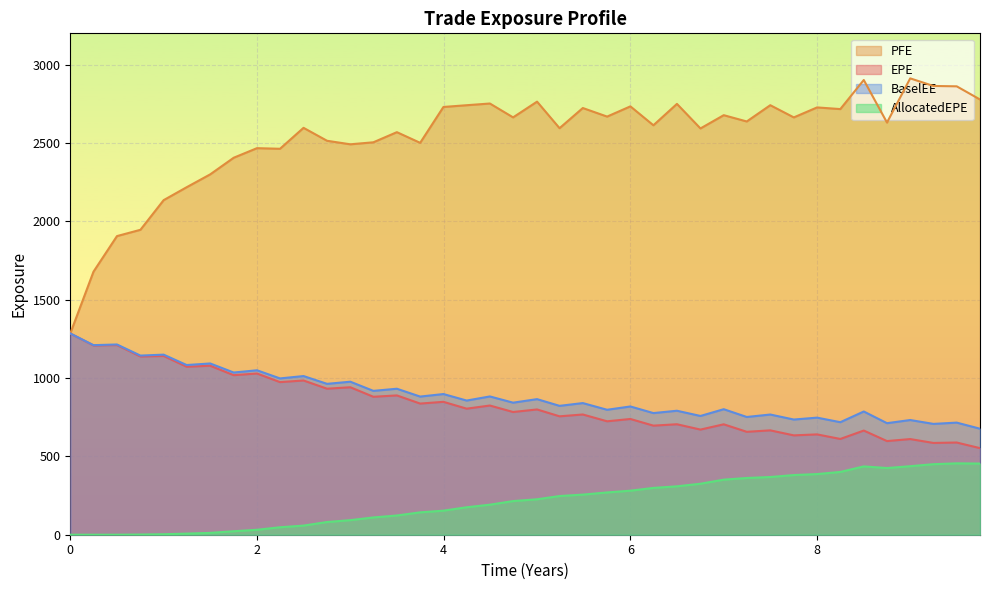

Which series has the largest total across all categories?

PFE